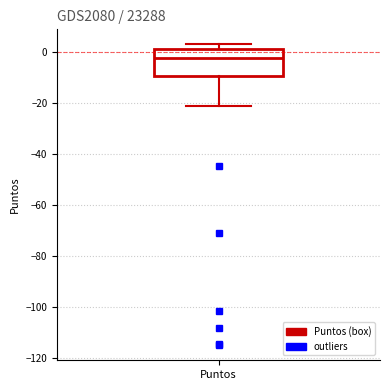

Transcribe this box plot: give where the median line is, the range the box spans, and where the two whiskers end, as read against the y-axis. The values are not printed on the chart, so give them approximately, as read against the axis.

median -2, box -10 to 2, whiskers -22 to 2 (just above the box's upper edge)